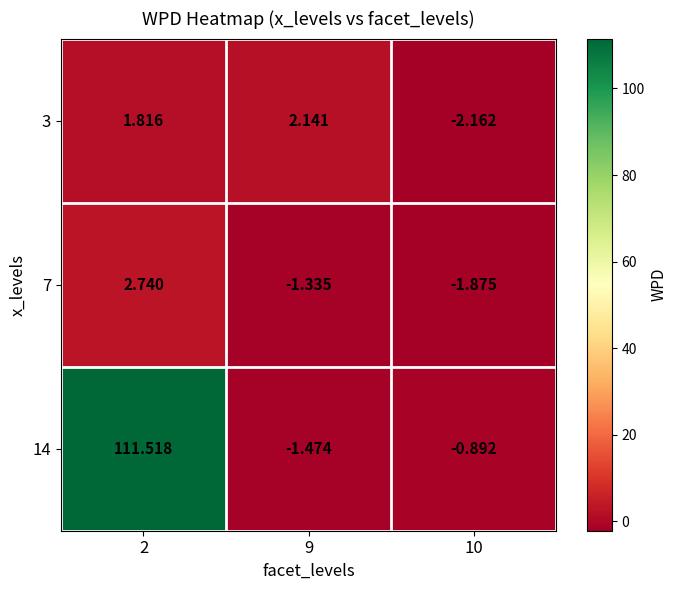

What is the total value across all series at 9?

-0.7